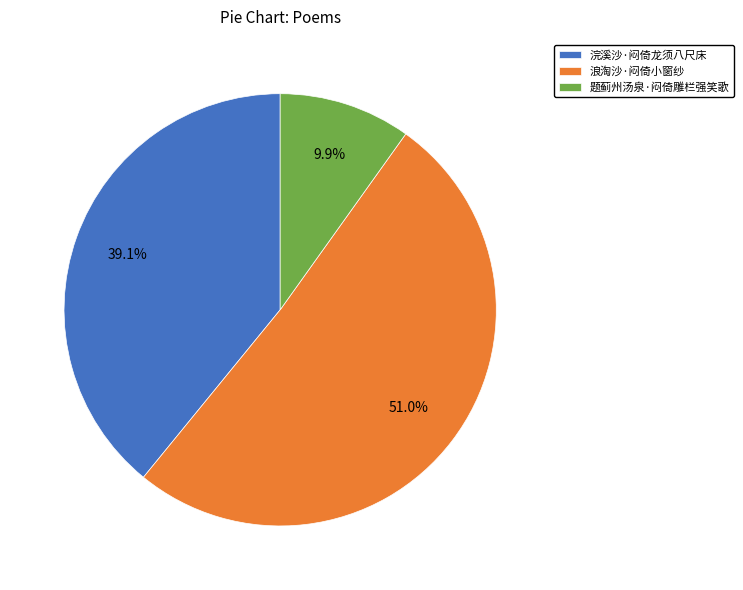

To the nearest percent, what is the combined percentage of 题蓟州汤泉·闷倚雕栏强笑歌 and 浣溪沙·闷倚龙须八尺床?

49%